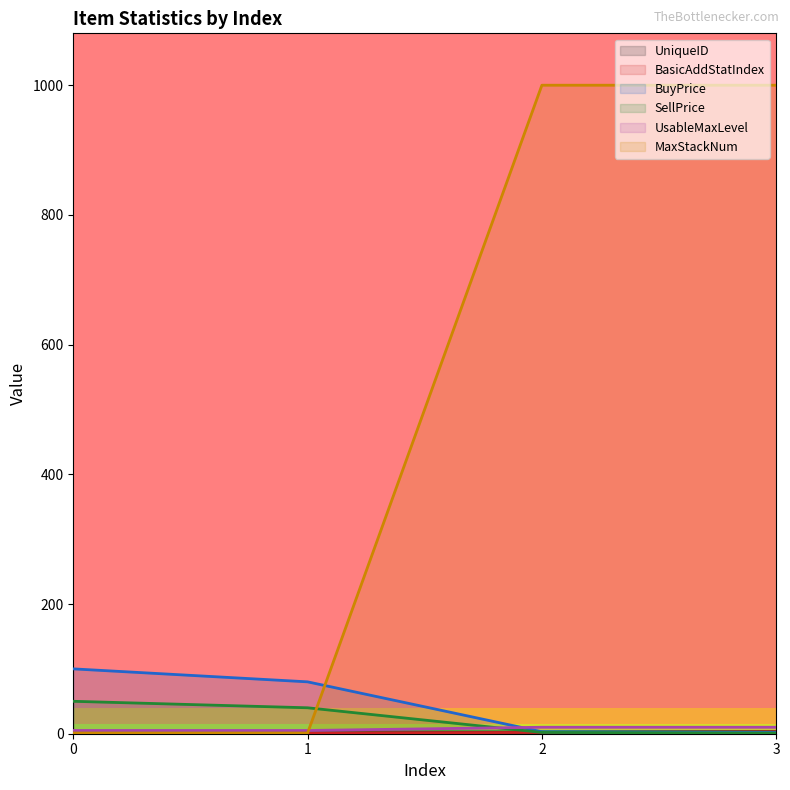

What is the difference between the BuyPrice values at 3 and 1?

78